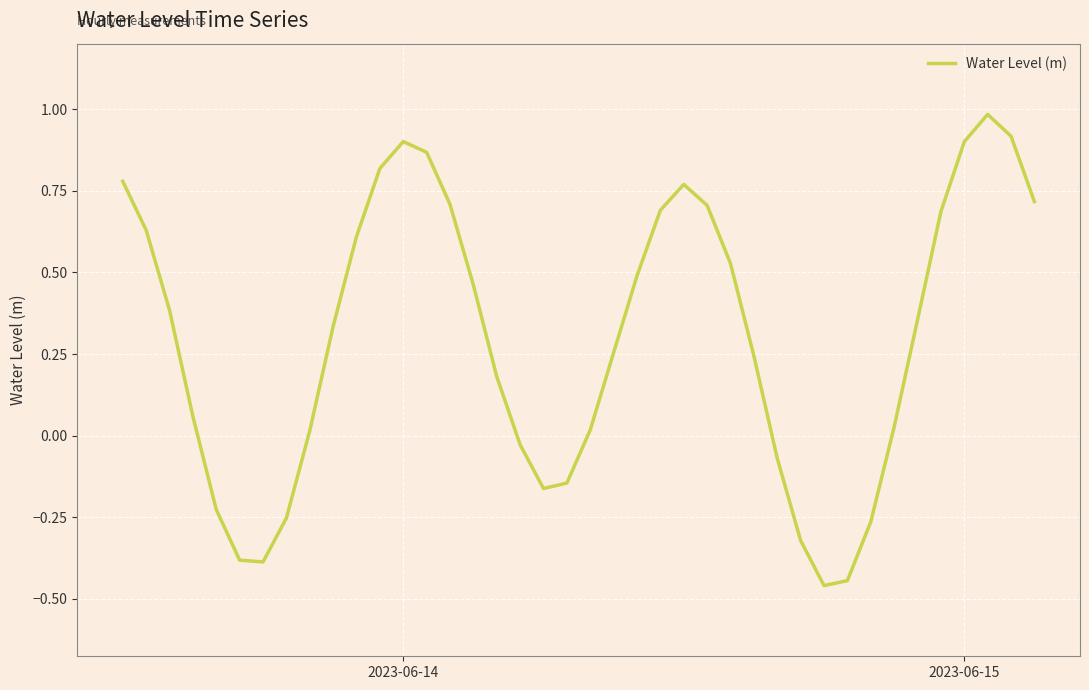

What is the difference between the maximum and minimum values?

1.4